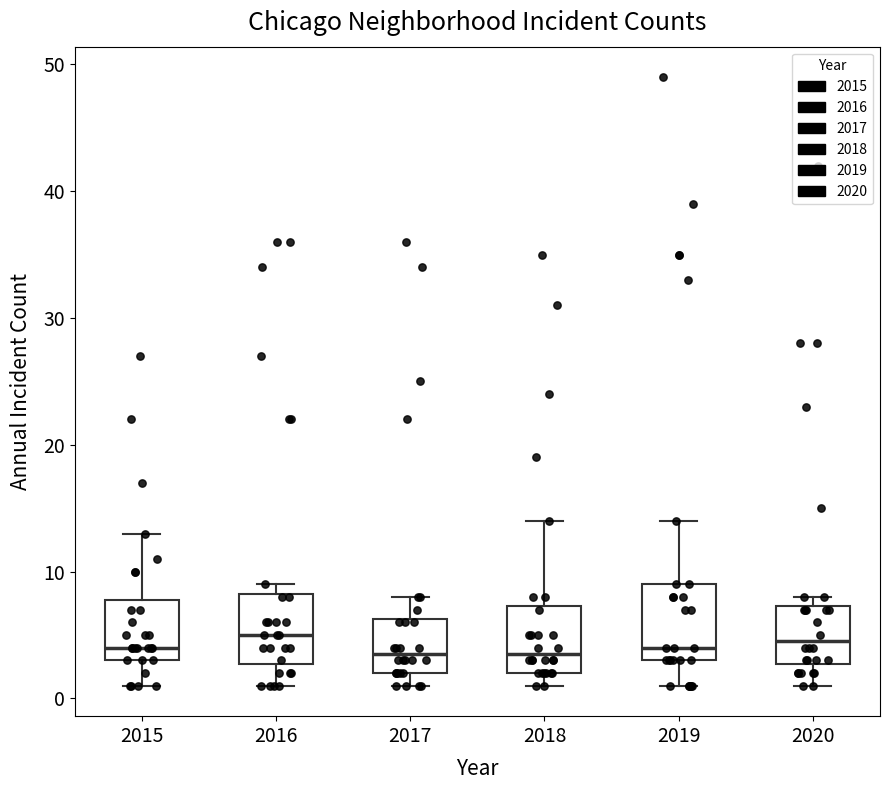

Where does the median line of the box at x = 2018 sit on the y-axis? The values are not printed on the chart, so give them approximately, as read against the axis.

4